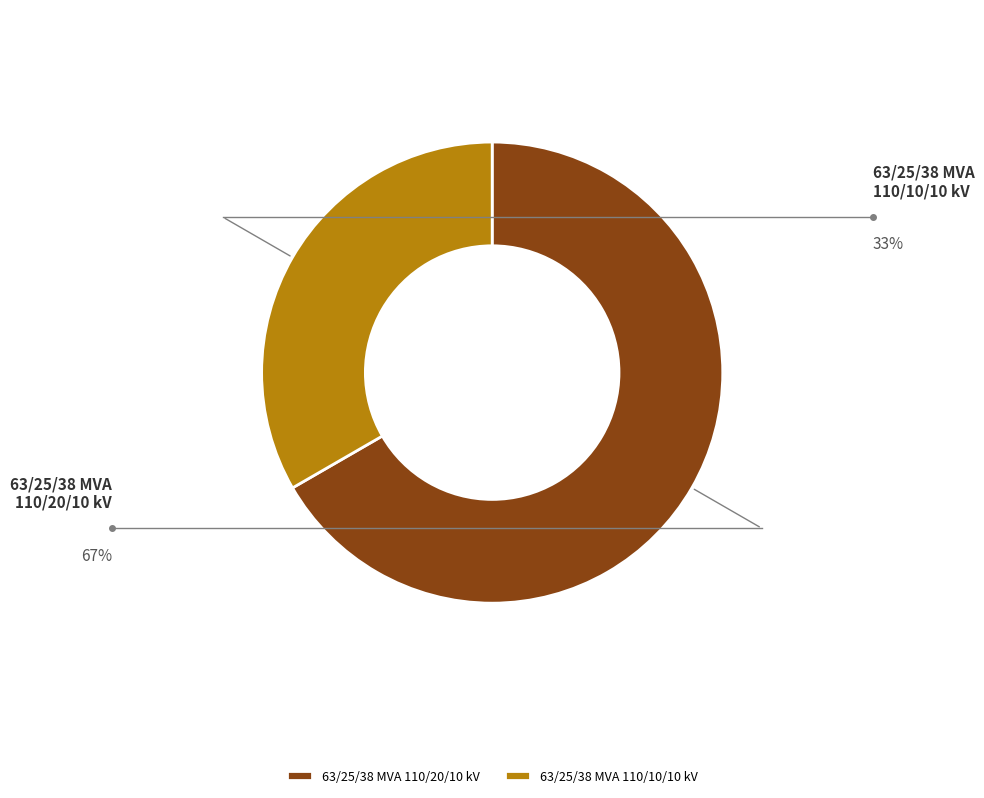

To the nearest percent, what is the combined percentage of 63/25/38 MVA 110/10/10 kV and 63/25/38 MVA 110/20/10 kV?

100%